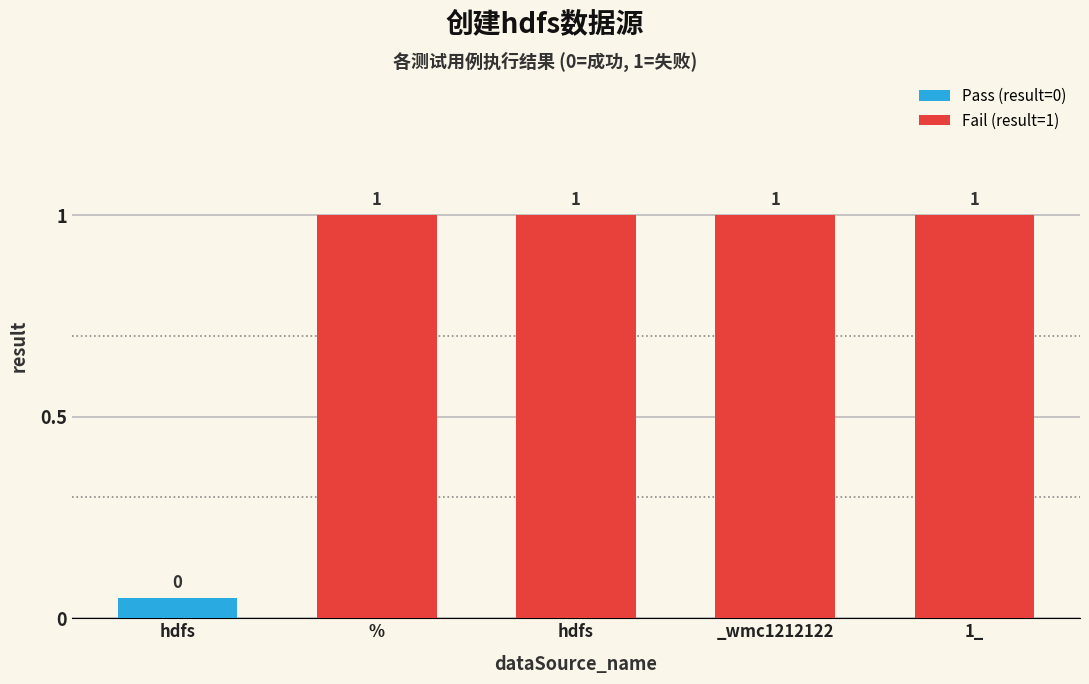

List the labels in order of value, largest first.

%, hdfs, _wmc1212122, 1_, hdfs